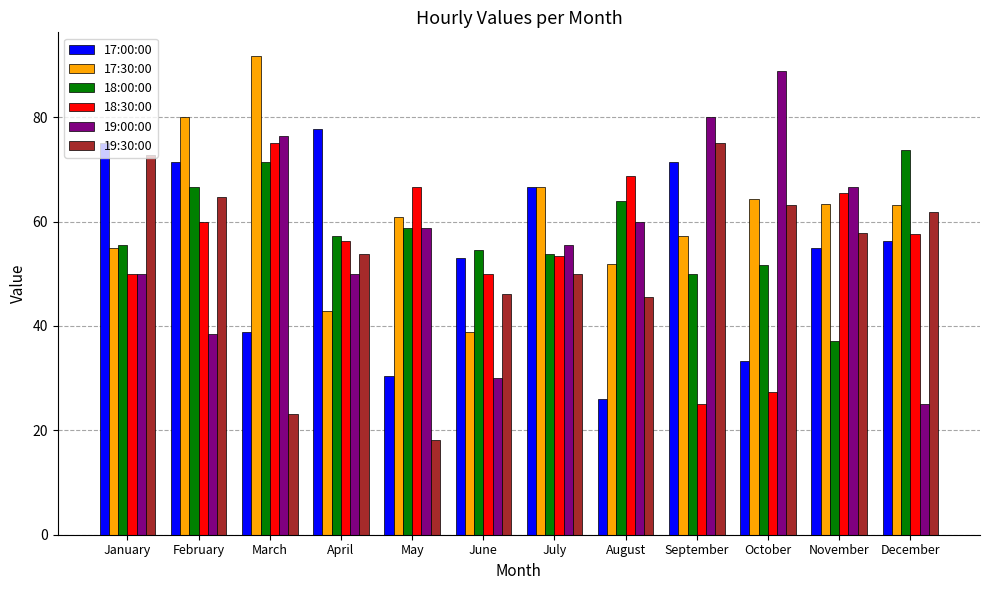

True or false: 19:30:00 has a value of 14.7 at March.

False